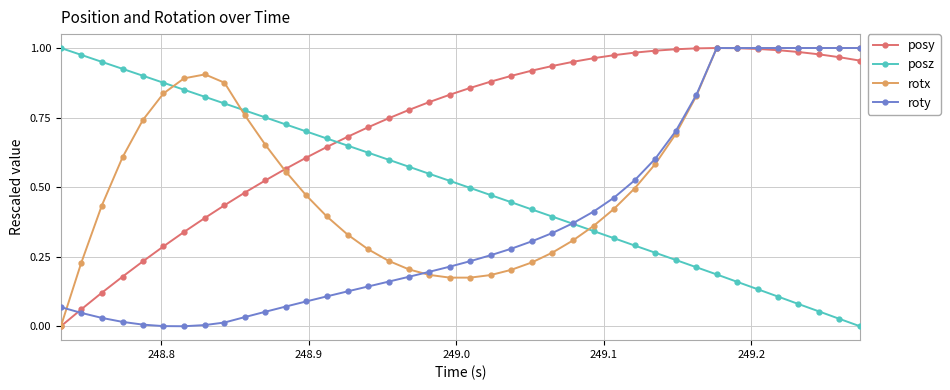

Which series has the largest total across all categories?

posy